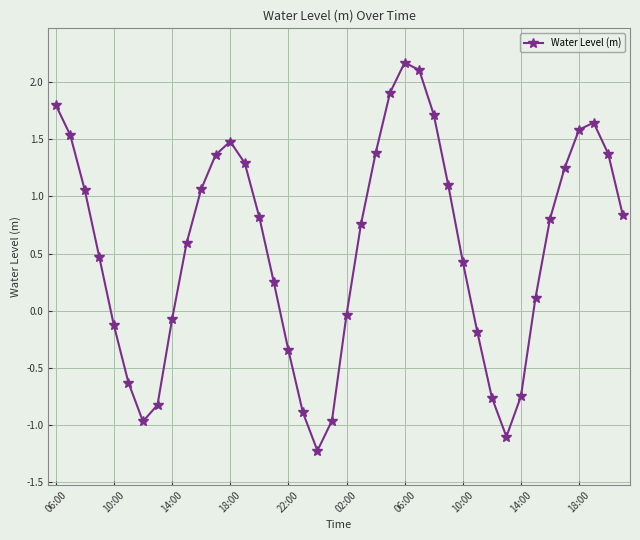

What is the value of the 9th point from the left?

-0.1